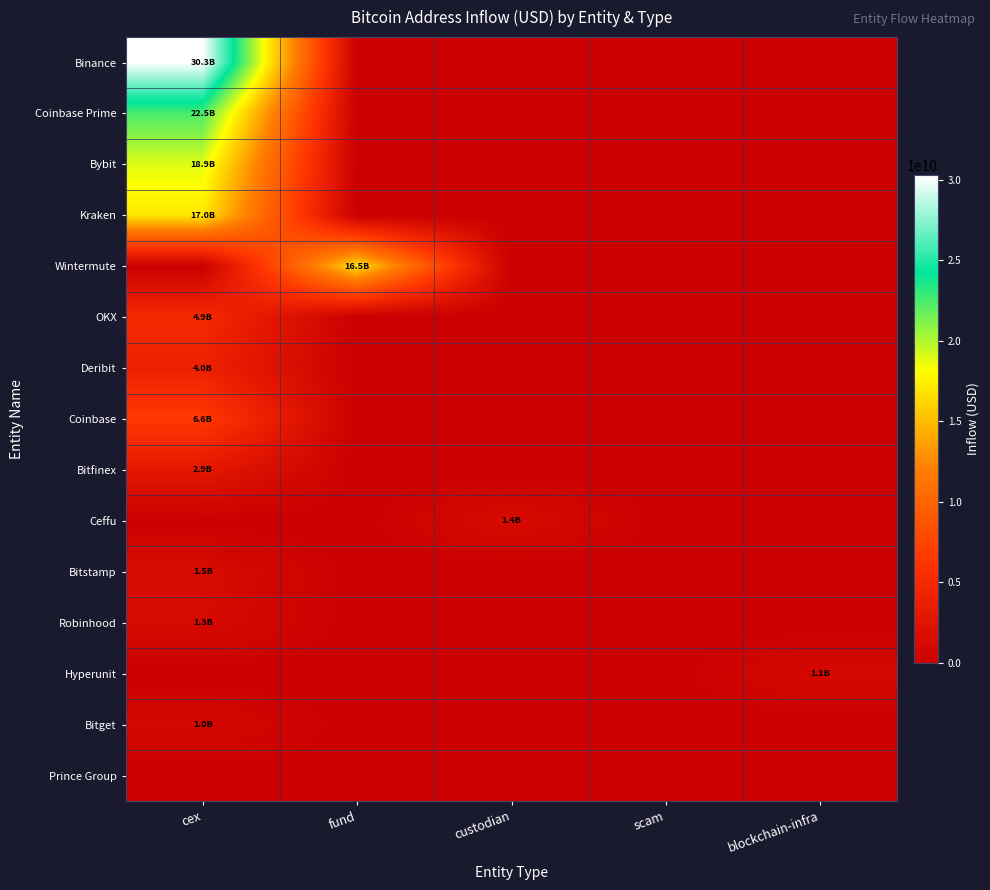

What is the total value across all series at blockchain-infra?

1110774538